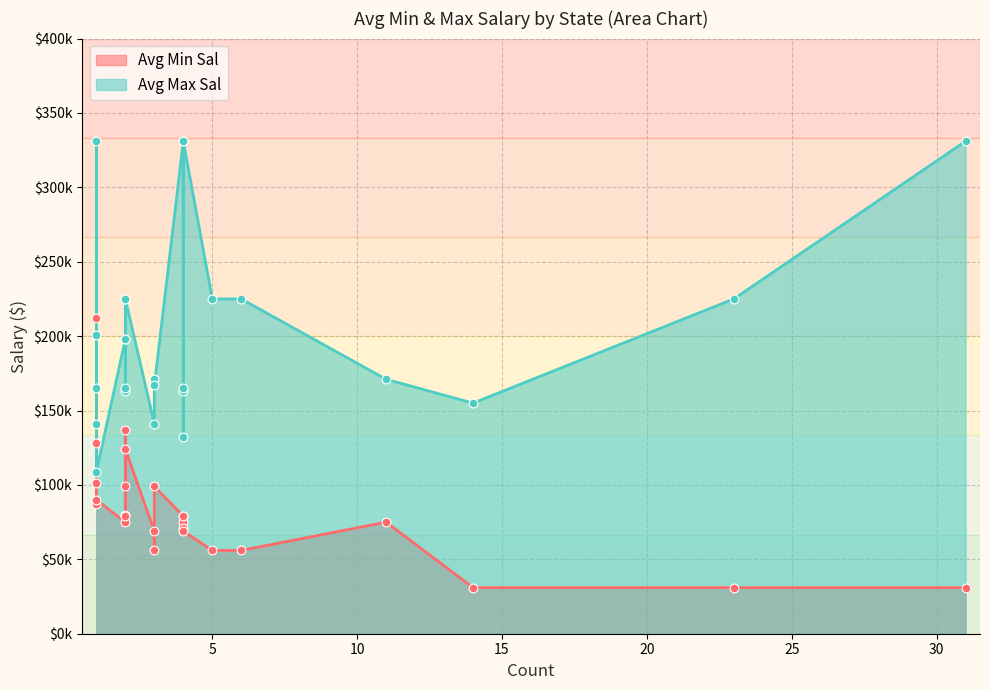

Which series has the largest total across all categories?

Avg Max Sal